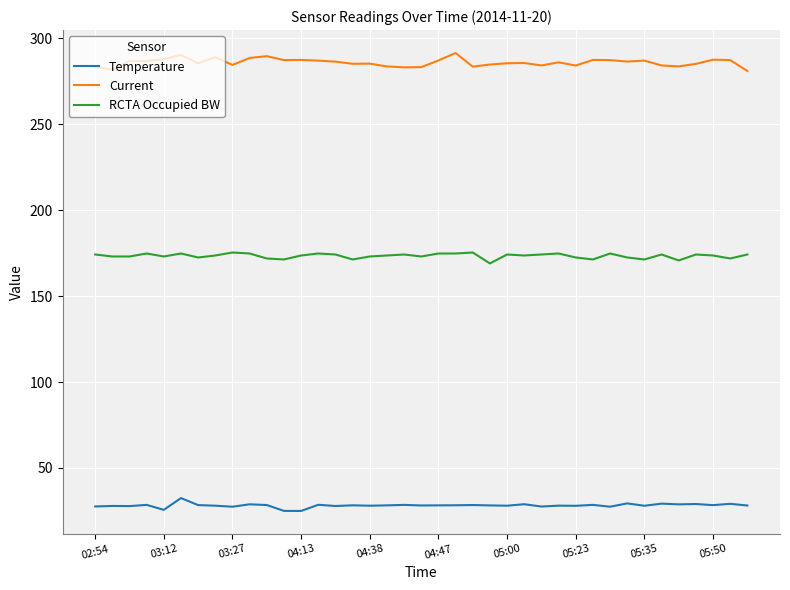

True or false: RCTA Occupied BW and Current intersect in this chart.

False